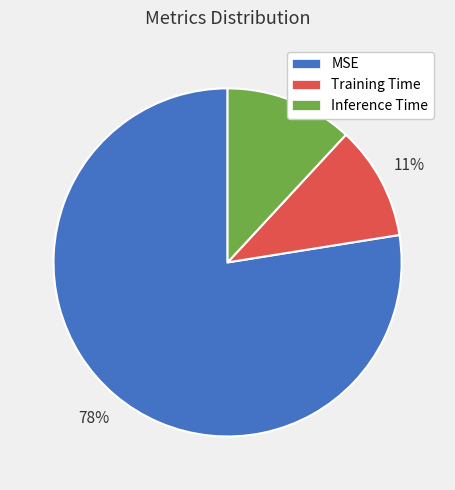

Is it true that Inference Time is 12% of the pie?

True